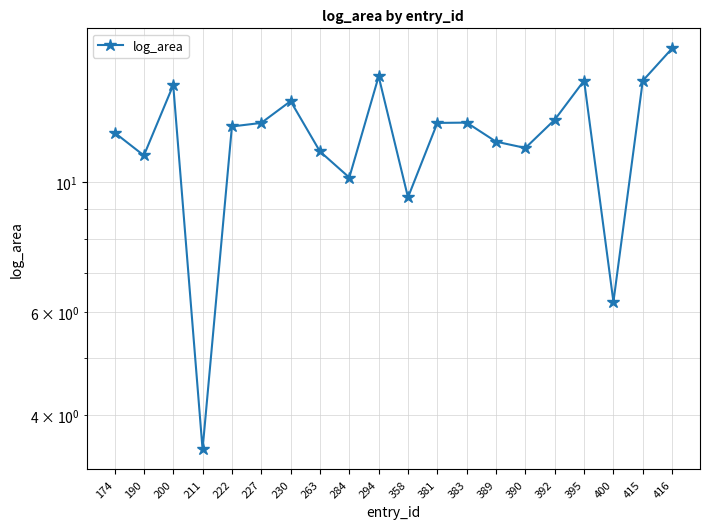

Reading left to right, what are all the values shown in this chart?

174=12.1	190=11.1	200=14.6	211=3.5	222=12.4	227=12.6	230=13.7	263=11.3	284=10.2	294=15.2	358=9.4	381=12.6	383=12.6	389=11.7	390=11.4	392=12.8	395=14.9	400=6.2	415=14.9	416=16.9